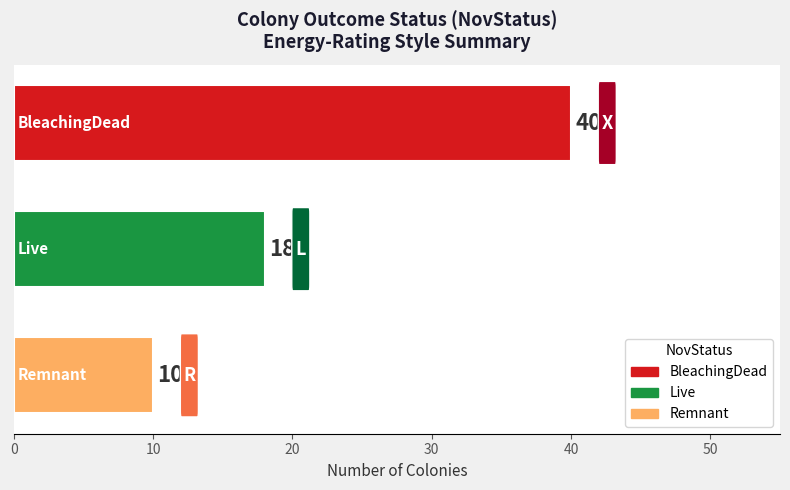

What is the difference between the maximum and minimum values?

30